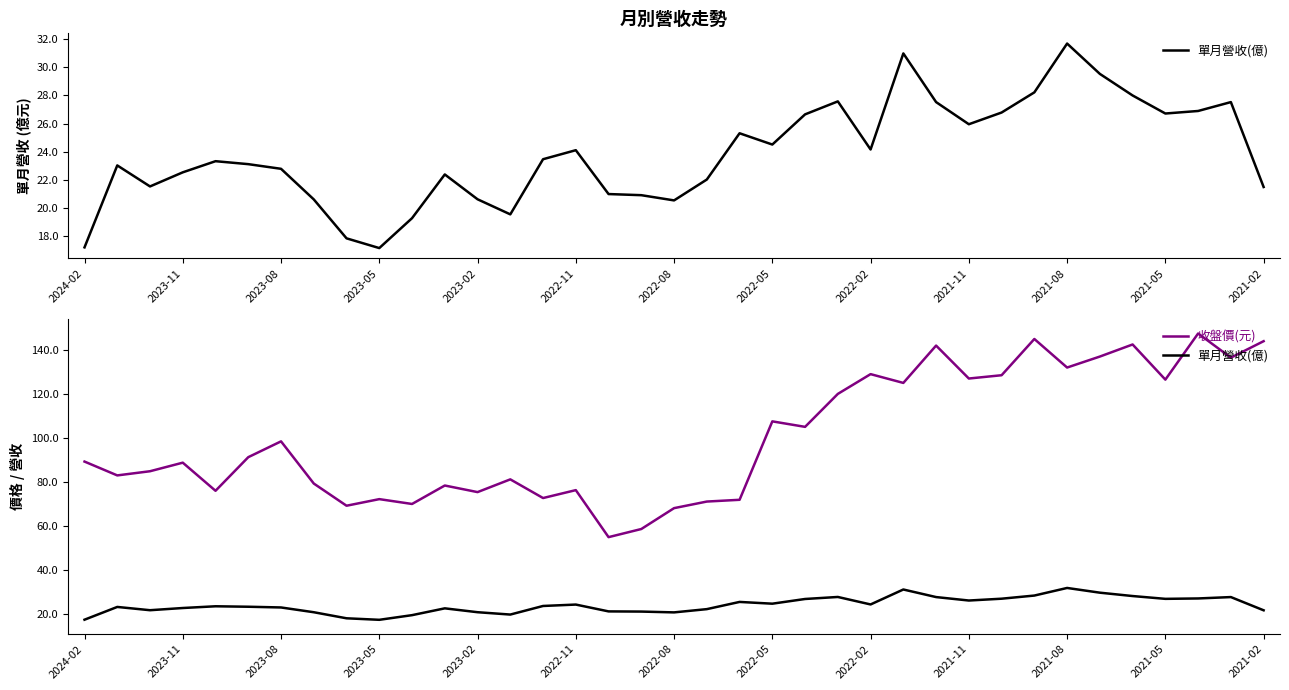

Is the value of 單月營收(億) at 2024-02 greater than the value of 收盤價(元) at 13?

No